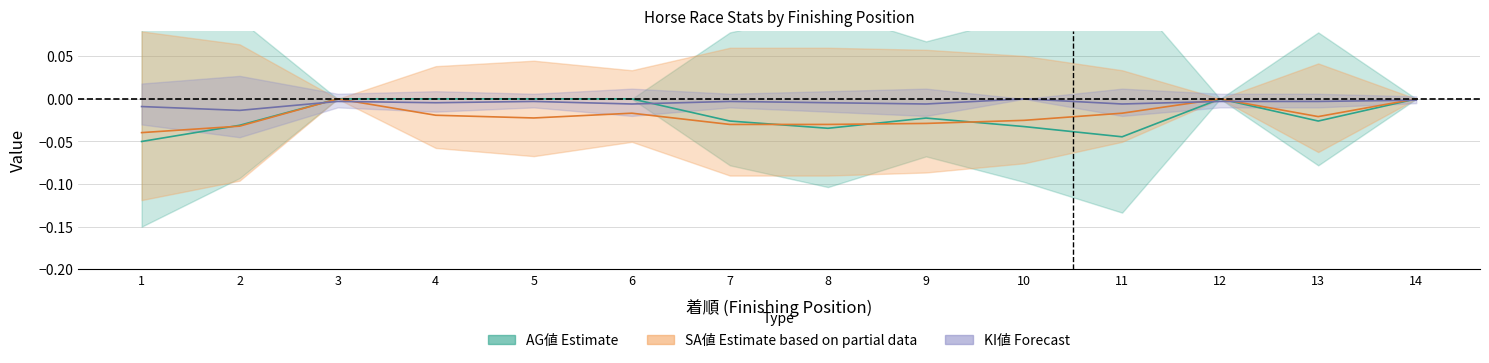

Reading left to right, list all the values displayed in this chart.

SA値: -0.0	-0.0	0.0	-0.0	-0.0	-0.0	-0.0	-0.0	-0.0	-0.0	-0.0	0.0	-0.0	0.0
AG値: -0.1	-0.0	0.0	0.0	0.0	0.0	-0.0	-0.0	-0.0	-0.0	-0.0	0.0	-0.0	0.0
KI値: -0.0	-0.0	-0.0	-0.0	-0.0	-0.0	-0.0	-0.0	-0.0	0.0	-0.0	-0.0	-0.0	-0.0